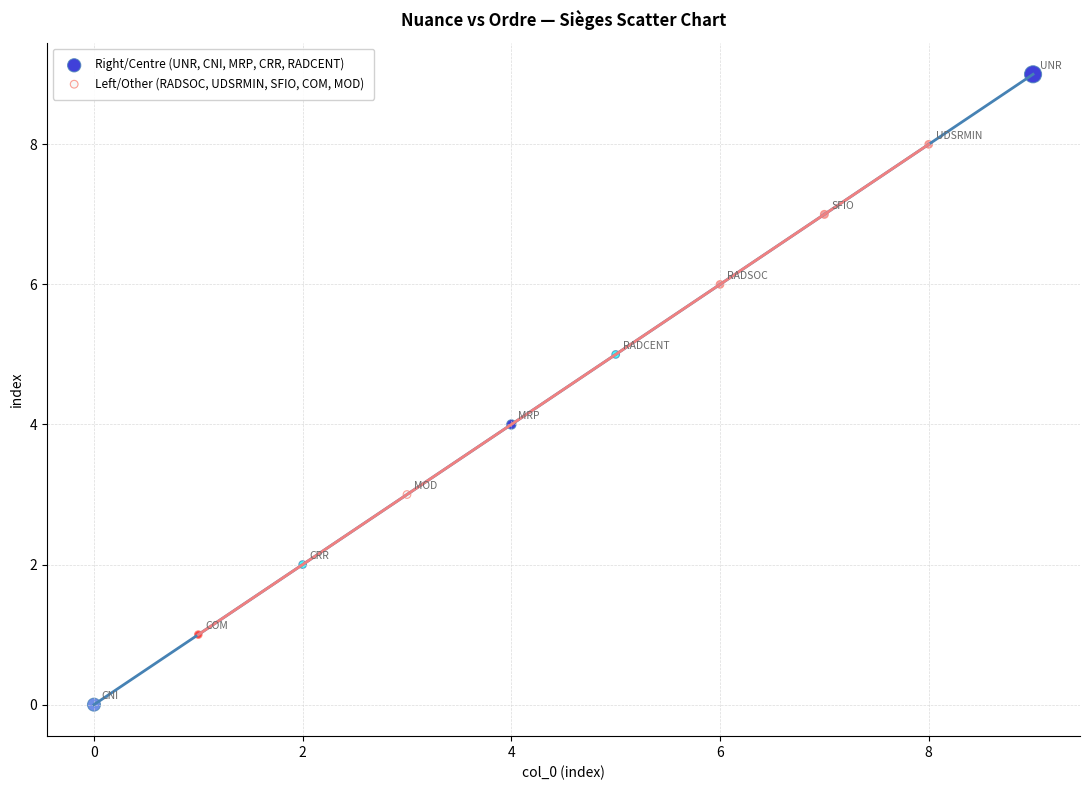

Which series contains the lowest Y value?

Right/Centre (UNR, CNI, MRP, CRR, RADCENT)